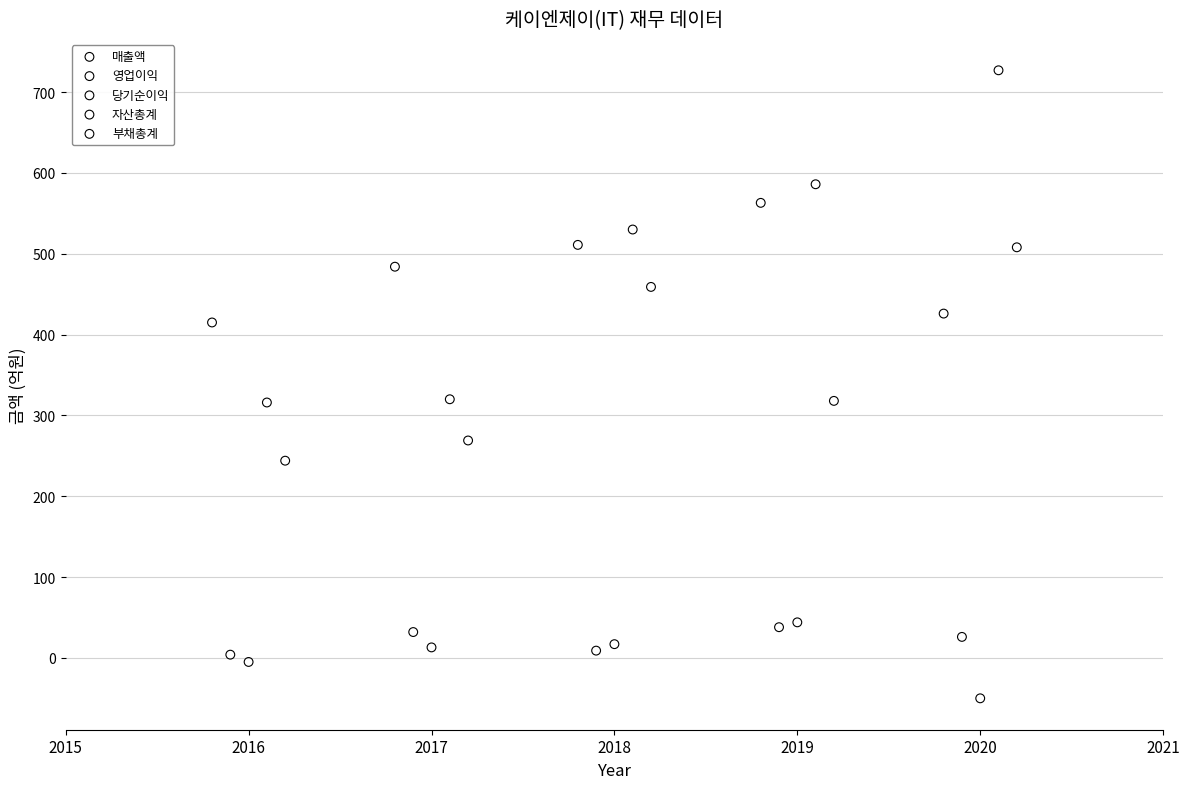

Which series reaches the maximum Y coordinate?

자산총계